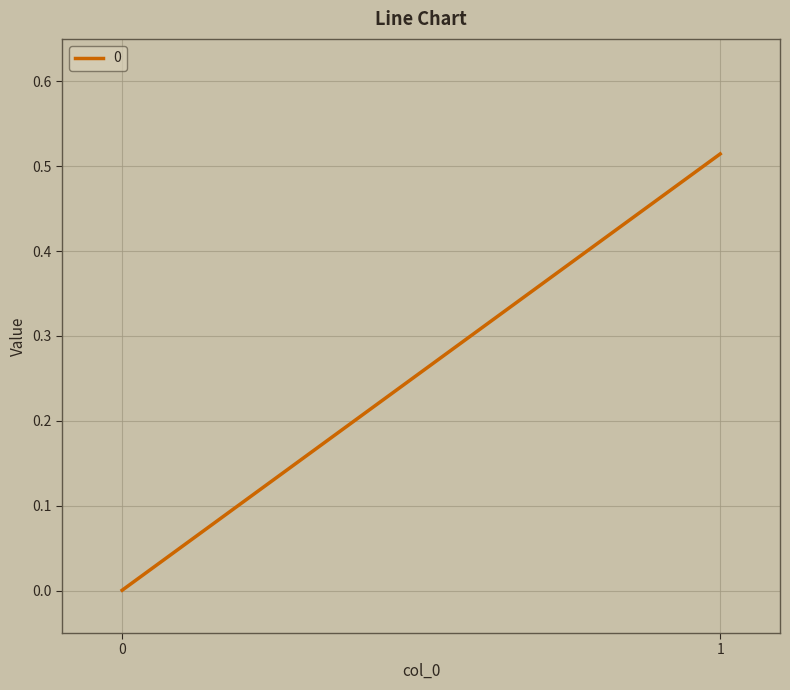

Reading left to right, what are all the values shown in this chart?

0=0.0	1=0.5